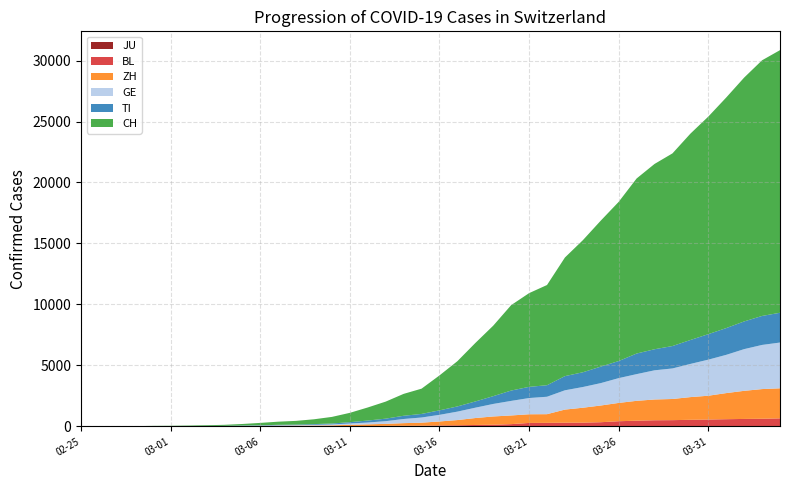

Reading left to right, what are all the values shown in this chart?

JU: 2020-02-25=0	2020-02-26=0	2020-02-27=0	2020-02-28=0	2020-02-29=0	2020-03-01=0	2020-03-02=0	2020-03-03=0	2020-03-04=0	2020-03-05=0	2020-03-06=0	2020-03-07=0	2020-03-08=0	2020-03-09=0	2020-03-10=0	2020-03-11=0	2020-03-12=0	2020-03-13=0	2020-03-14=0	2020-03-15=0	2020-03-16=0	2020-03-17=0	2020-03-18=0	2020-03-19=0	2020-03-20=0	2020-03-21=0	2020-03-22=0	2020-03-23=0	2020-03-24=0	2020-03-25=0	2020-03-26=0	2020-03-27=0	2020-03-28=0	2020-03-29=0	2020-03-30=0	2020-03-31=0	2020-04-01=0	2020-04-02=0	2020-04-03=0	2020-04-04=0
BL: 2020-02-25=0	2020-02-26=0	2020-02-27=0	2020-02-28=1	2020-02-29=2	2020-03-01=2	2020-03-02=2	2020-03-03=2	2020-03-04=2	2020-03-05=6	2020-03-06=6	2020-03-07=15	2020-03-08=19	2020-03-09=20	2020-03-10=22	2020-03-11=26	2020-03-12=26	2020-03-13=42	2020-03-14=47	2020-03-15=54	2020-03-16=76	2020-03-17=89	2020-03-18=116	2020-03-19=134	2020-03-20=184	2020-03-21=282	2020-03-22=289	2020-03-23=302	2020-03-24=306	2020-03-25=341	2020-03-26=422	2020-03-27=466	2020-03-28=502	2020-03-29=511	2020-03-30=539	2020-03-31=561	2020-04-01=588	2020-04-02=610	2020-04-03=625	2020-04-04=656
ZH: 2020-02-25=0	2020-02-26=0	2020-02-27=0	2020-02-28=2	2020-02-29=6	2020-03-01=7	2020-03-02=10	2020-03-03=13	2020-03-04=15	2020-03-05=23	2020-03-06=29	2020-03-07=34	2020-03-08=40	2020-03-09=49	2020-03-10=62	2020-03-11=101	2020-03-12=140	2020-03-13=163	2020-03-14=218	2020-03-15=250	2020-03-16=326	2020-03-17=429	2020-03-18=568	2020-03-19=679	2020-03-20=711	2020-03-21=711	2020-03-22=711	2020-03-23=1075	2020-03-24=1223	2020-03-25=1370	2020-03-26=1502	2020-03-27=1629	2020-03-28=1703	2020-03-29=1735	2020-03-30=1861	2020-03-31=1952	2020-04-01=2141	2020-04-02=2305	2020-04-03=2433	2020-04-04=2466
GE: 2020-02-25=0	2020-02-26=1	2020-02-27=1	2020-02-28=4	2020-02-29=8	2020-03-01=9	2020-03-02=10	2020-03-03=13	2020-03-04=14	2020-03-05=17	2020-03-06=25	2020-03-07=38	2020-03-08=40	2020-03-09=56	2020-03-10=76	2020-03-11=109	2020-03-12=150	2020-03-13=222	2020-03-14=340	2020-03-15=423	2020-03-16=544	2020-03-17=692	2020-03-18=848	2020-03-19=1027	2020-03-20=1194	2020-03-21=1331	2020-03-22=1430	2020-03-23=1582	2020-03-24=1699	2020-03-25=1837	2020-03-26=2033	2020-03-27=2190	2020-03-28=2393	2020-03-29=2505	2020-03-30=2721	2020-03-31=2958	2020-04-01=3137	2020-04-02=3420	2020-04-03=3621	2020-04-04=3753
TI: 2020-02-25=0	2020-02-26=1	2020-02-27=1	2020-02-28=1	2020-02-29=2	2020-03-01=2	2020-03-02=4	2020-03-03=8	2020-03-04=13	2020-03-05=25	2020-03-06=28	2020-03-07=41	2020-03-08=49	2020-03-09=61	2020-03-10=75	2020-03-11=108	2020-03-12=163	2020-03-13=206	2020-03-14=265	2020-03-15=293	2020-03-16=368	2020-03-17=426	2020-03-18=511	2020-03-19=638	2020-03-20=849	2020-03-21=916	2020-03-22=945	2020-03-23=1162	2020-03-24=1209	2020-03-25=1354	2020-03-26=1401	2020-03-27=1688	2020-03-28=1727	2020-03-29=1837	2020-03-30=1962	2020-03-31=2091	2020-04-01=2195	2020-04-02=2271	2020-04-03=2377	2020-04-04=2442
CH: 2020-02-25=0	2020-02-26=2	2020-02-27=6	2020-02-28=13	2020-02-29=23	2020-03-01=29	2020-03-02=40	2020-03-03=59	2020-03-04=83	2020-03-05=125	2020-03-06=197	2020-03-07=257	2020-03-08=303	2020-03-09=396	2020-03-10=542	2020-03-11=766	2020-03-12=1072	2020-03-13=1398	2020-03-14=1795	2020-03-15=2072	2020-03-16=2864	2020-03-17=3710	2020-03-18=4793	2020-03-19=5781	2020-03-20=7005	2020-03-21=7686	2020-03-22=8217	2020-03-23=9727	2020-03-24=10831	2020-03-25=11970	2020-03-26=13054	2020-03-27=14356	2020-03-28=15195	2020-03-29=15798	2020-03-30=16920	2020-03-31=17842	2020-04-01=18908	2020-04-02=19997	2020-04-03=20965	2020-04-04=21535